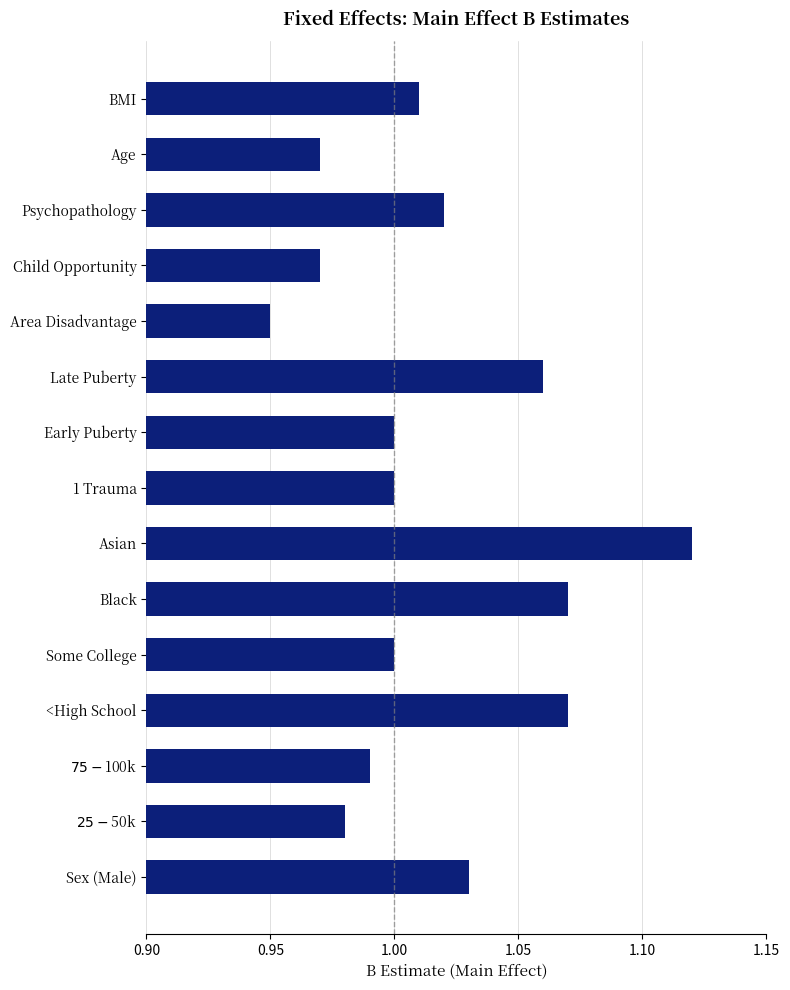

Which has a higher value, Sex (Male) or Some College?

Sex (Male)